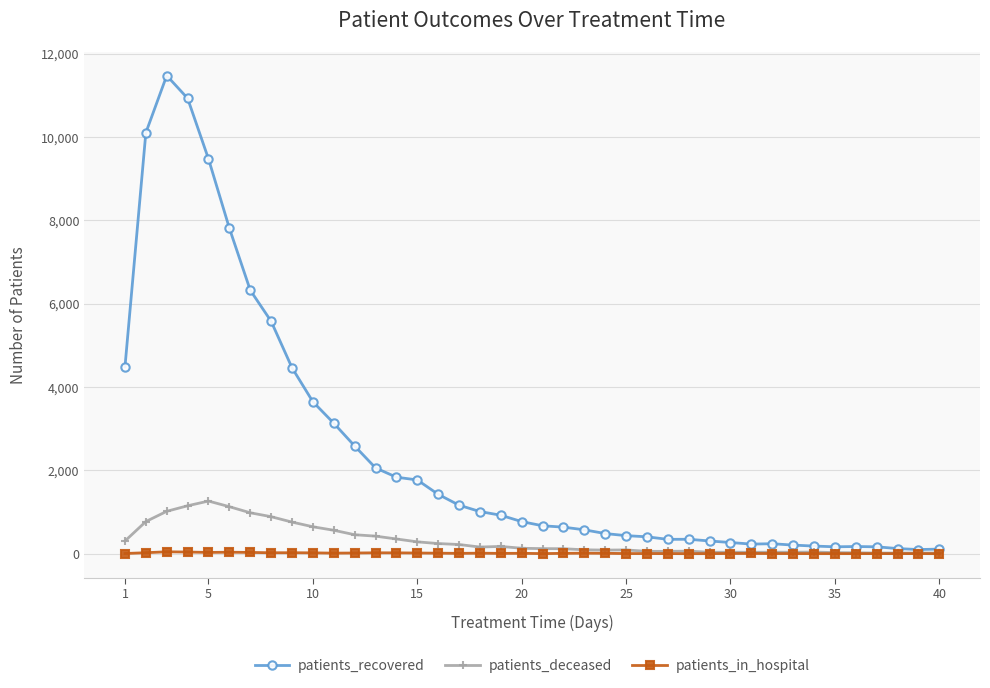

True or false: patients_in_hospital has more than 2 points higher than both neighbors.

True